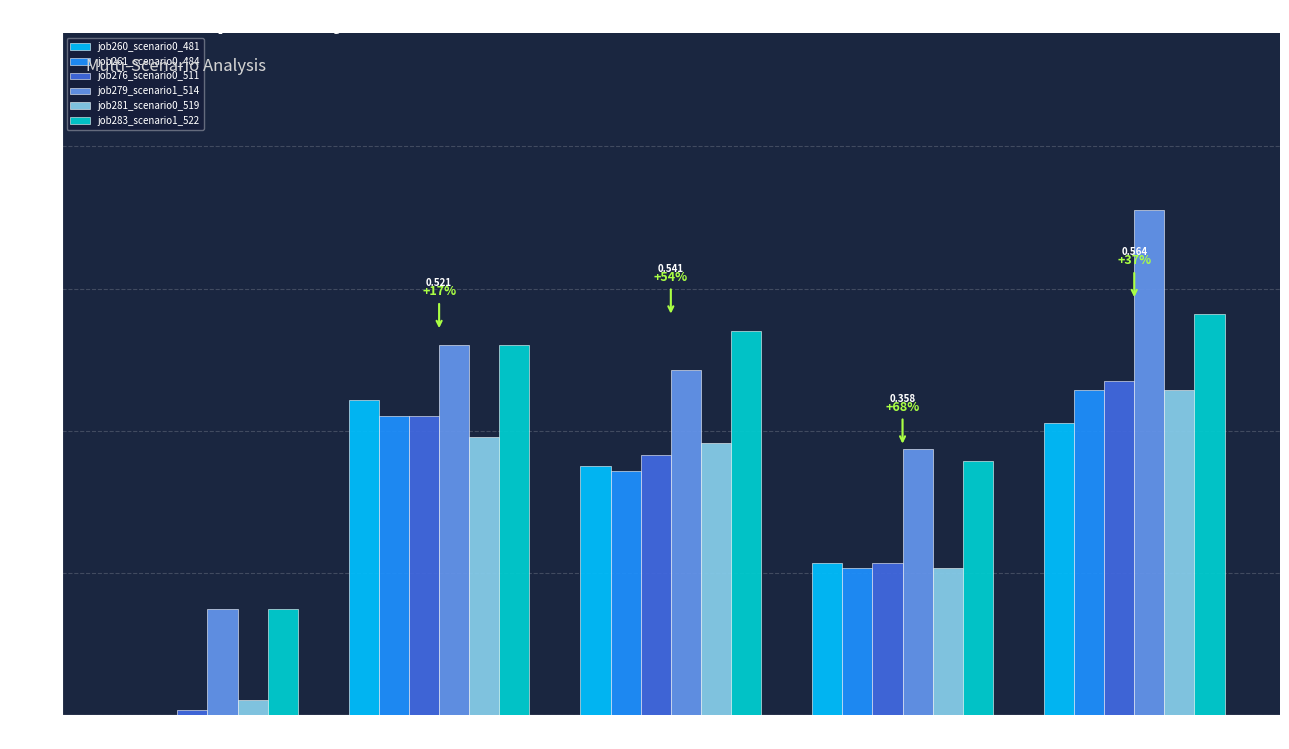

Is the value of job261_scenario0_484 at in27 greater than the value of job260_scenario0_481 at B14?

No